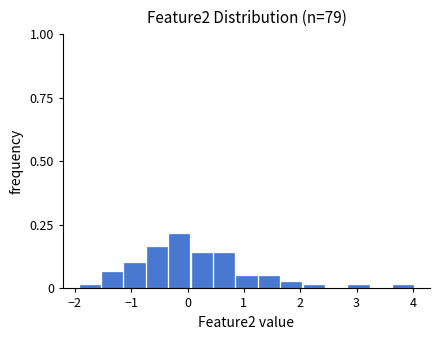

Read against the x-axis, roughly where is the centre of the tallest bar?

-0.1